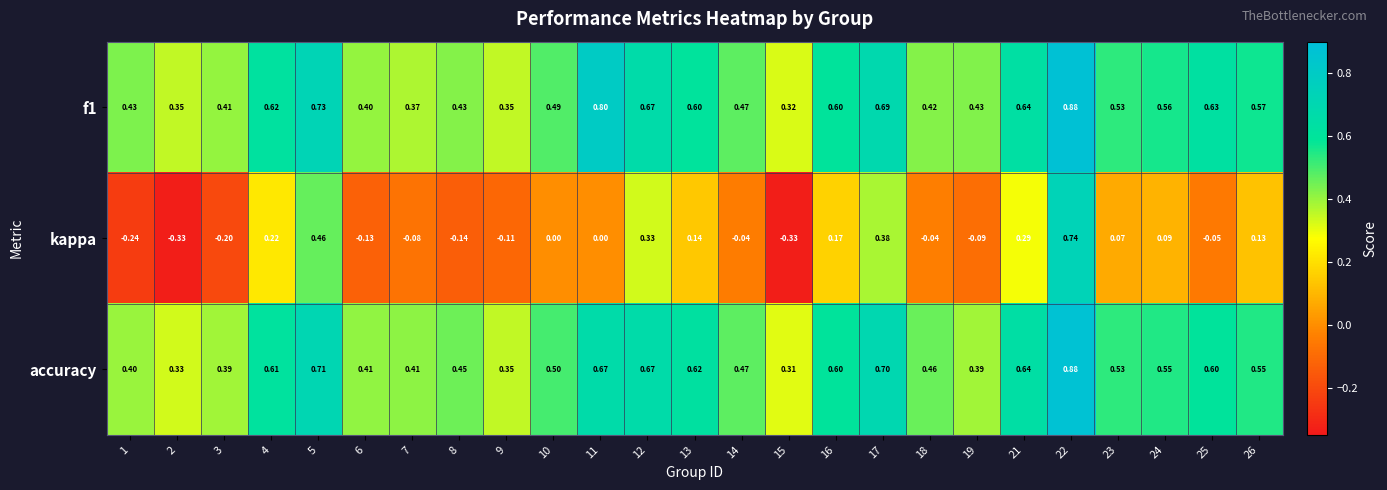

Is the value of f1 at 26 greater than the value of kappa at 21?

Yes